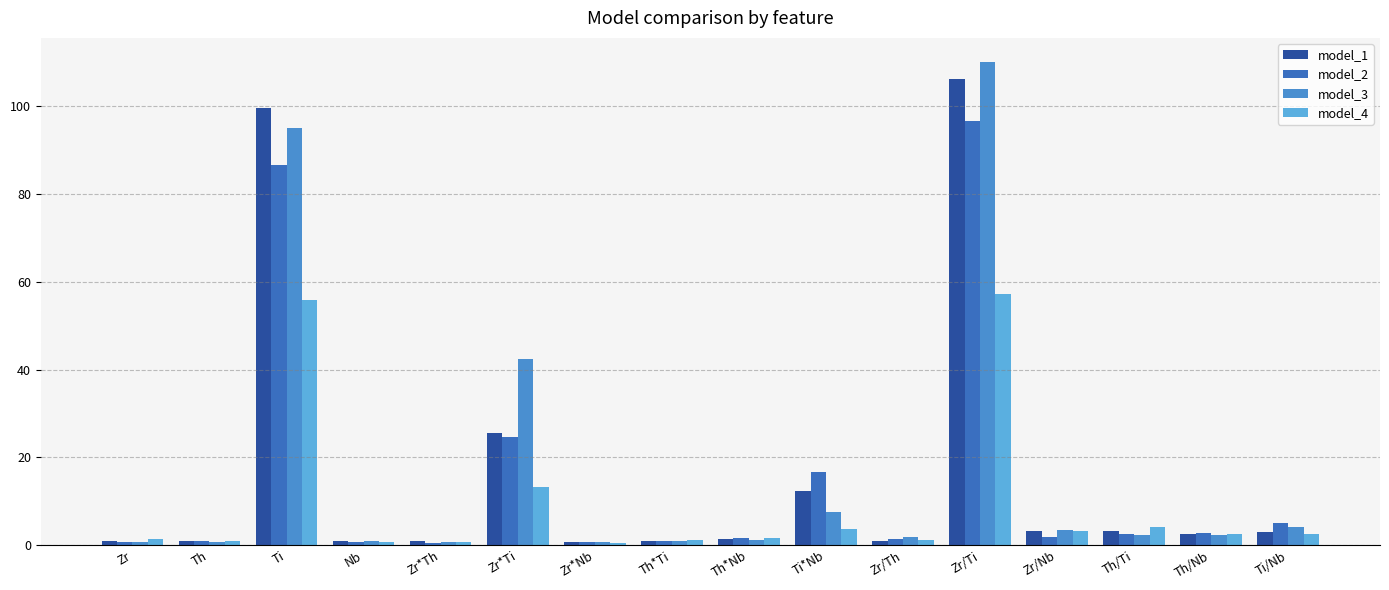

Is it true that model_1 equals 1.0 at Zr*Th?

True